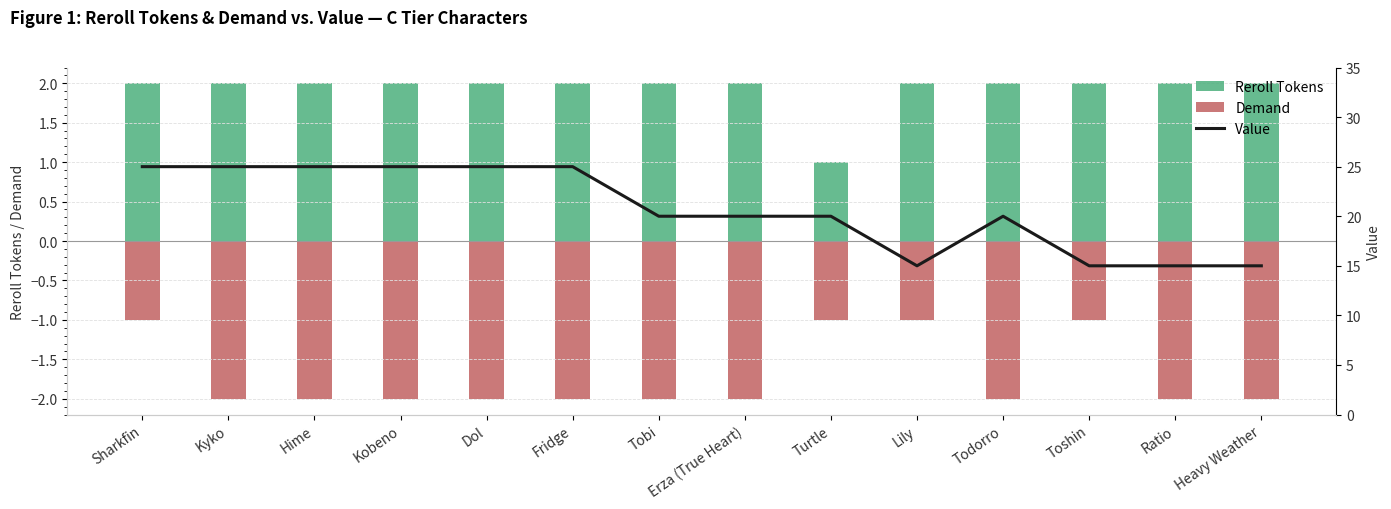

List the labels in order of Reroll Tokens value, smallest first.

Turtle, Sharkfin, Kyko, Hime, Kobeno, Dol, Fridge, Tobi, Erza (True Heart), Lily, Todorro, Toshin, Ratio, Heavy Weather